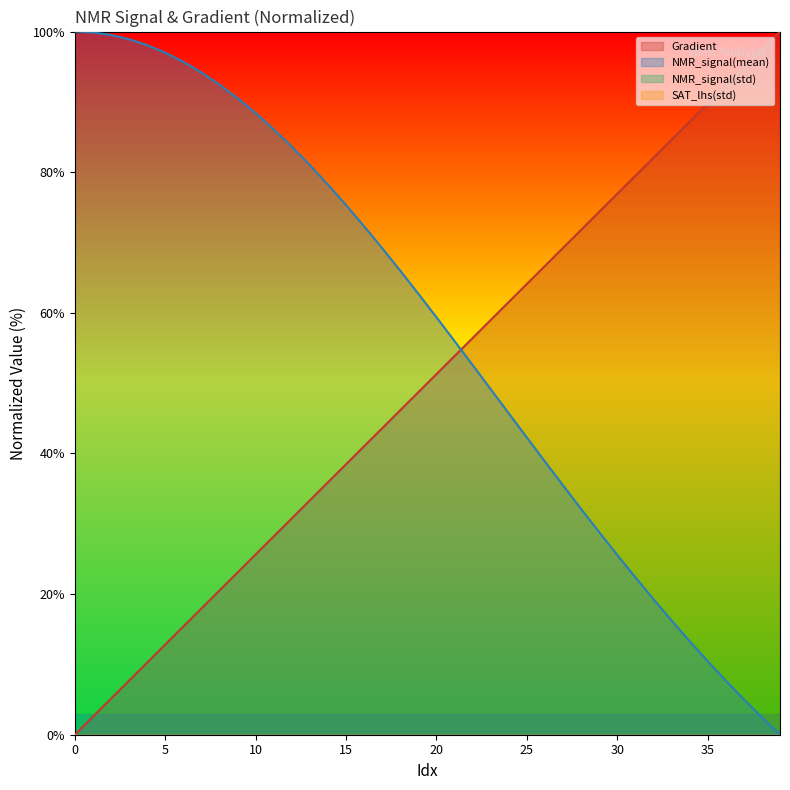

What is the maximum value for Gradient?

100.0